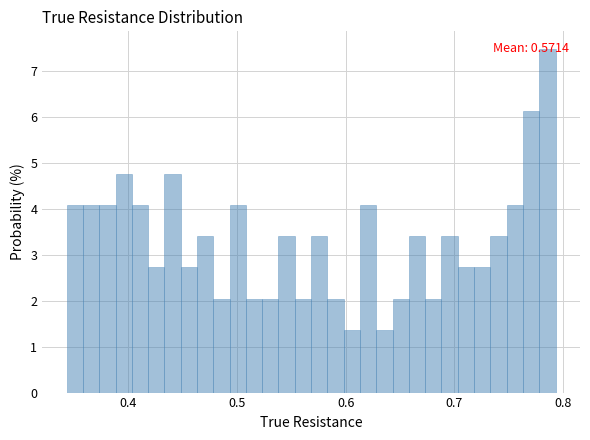

Read against the x-axis, roughly where is the centre of the tallest bar?

0.79